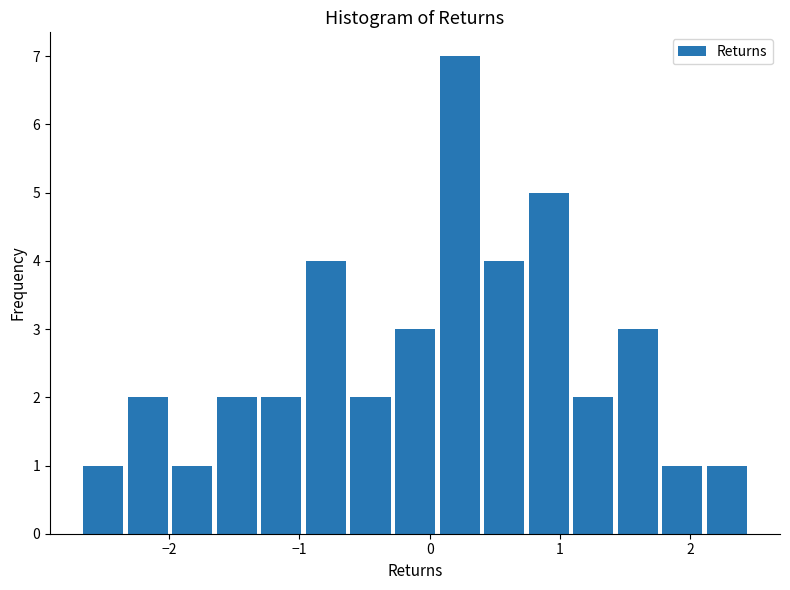

Around what value on the x-axis is the tallest bar? Give the approximate position of its centre, as read against the axis.

0.2